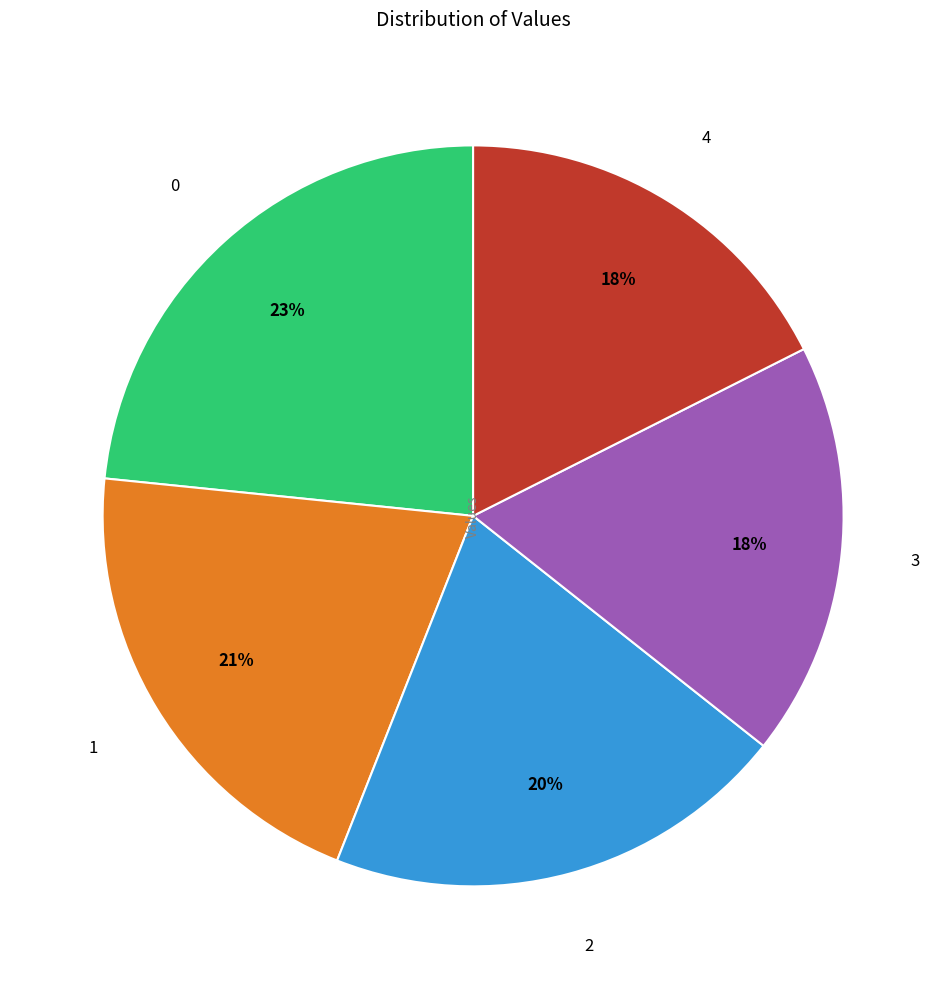

To the nearest percent, what is the average slice percentage?

20%